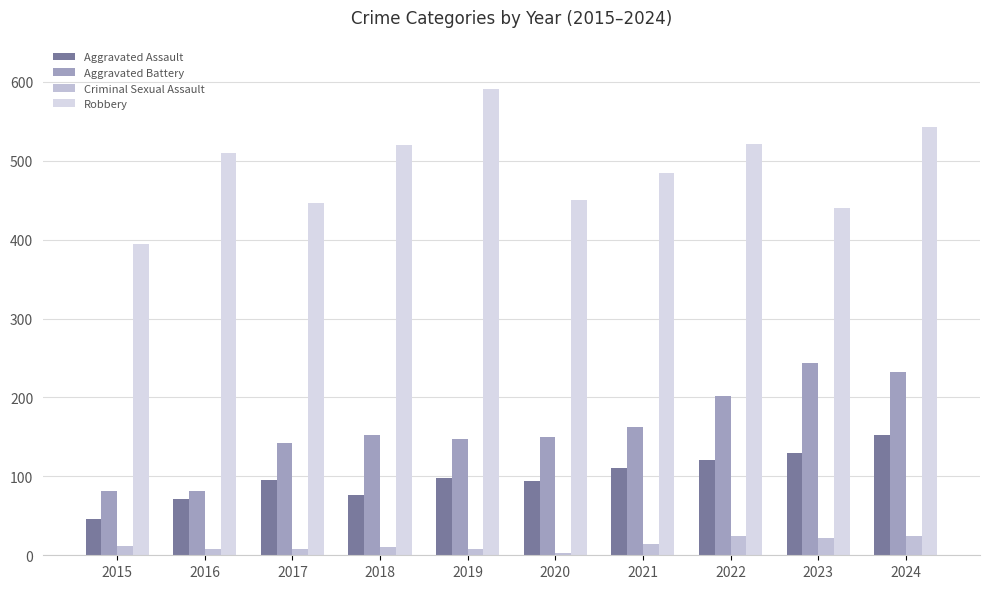

Which series has the largest total across all categories?

Robbery